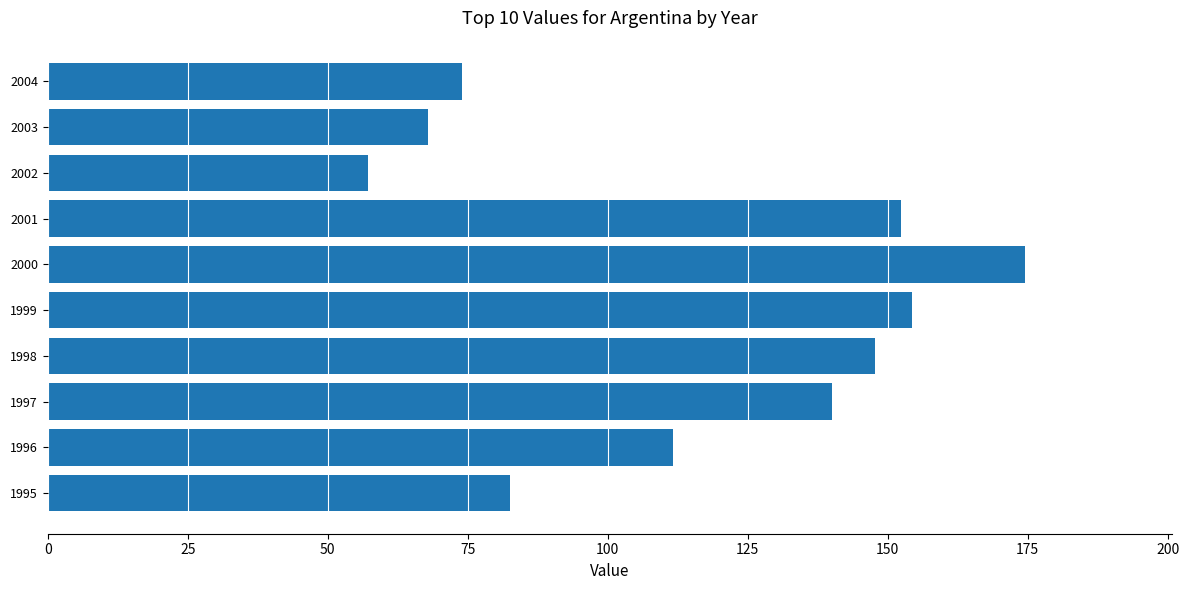

How many values are below 140?

5